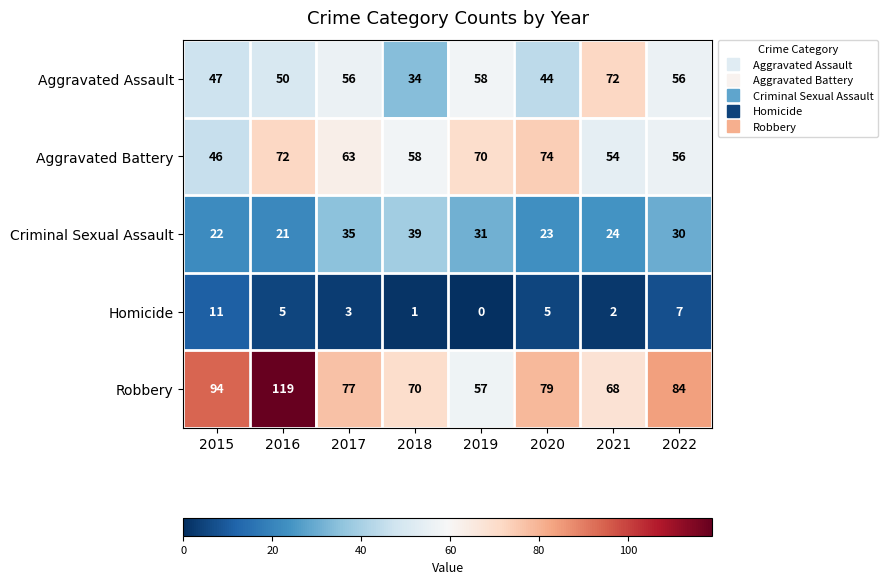

What is the maximum value for Aggravated Battery?

74